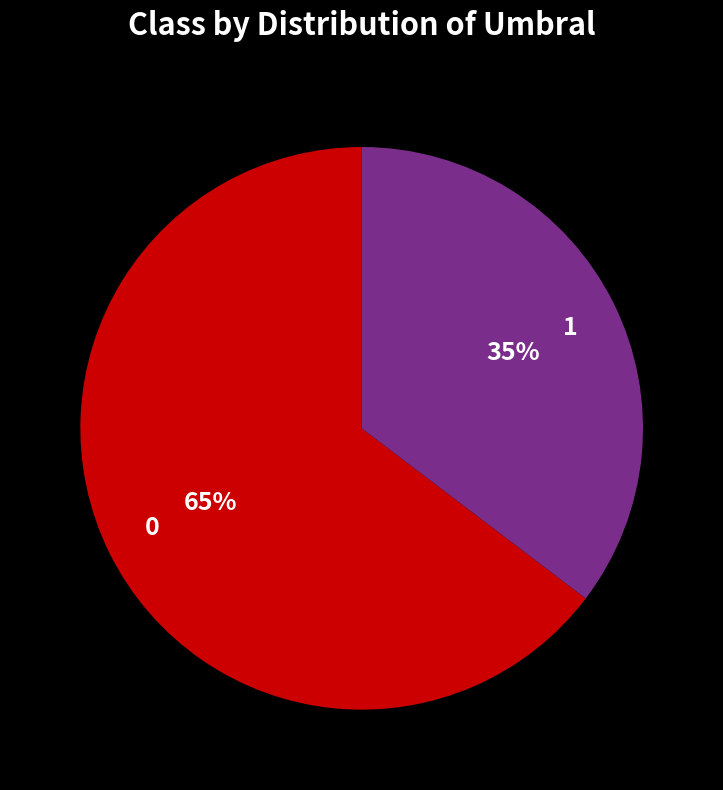

Count the number of slices in the pie.

2